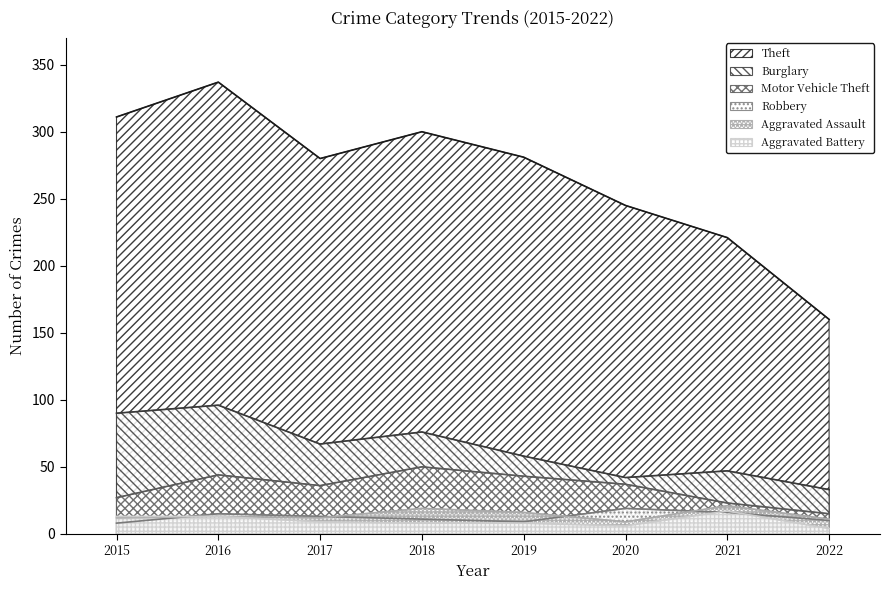

Read the Aggravated Battery value at 2019, to the nearest 10.

10